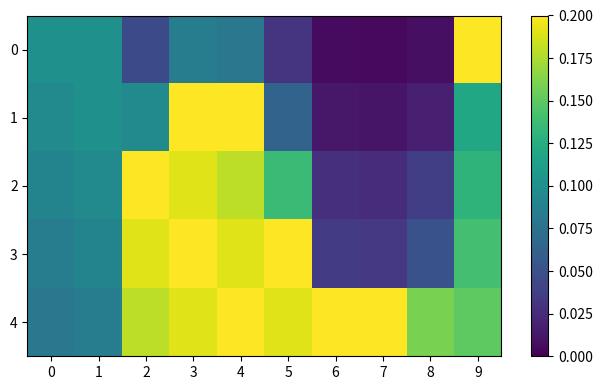

Which series has the largest total across all categories?

4